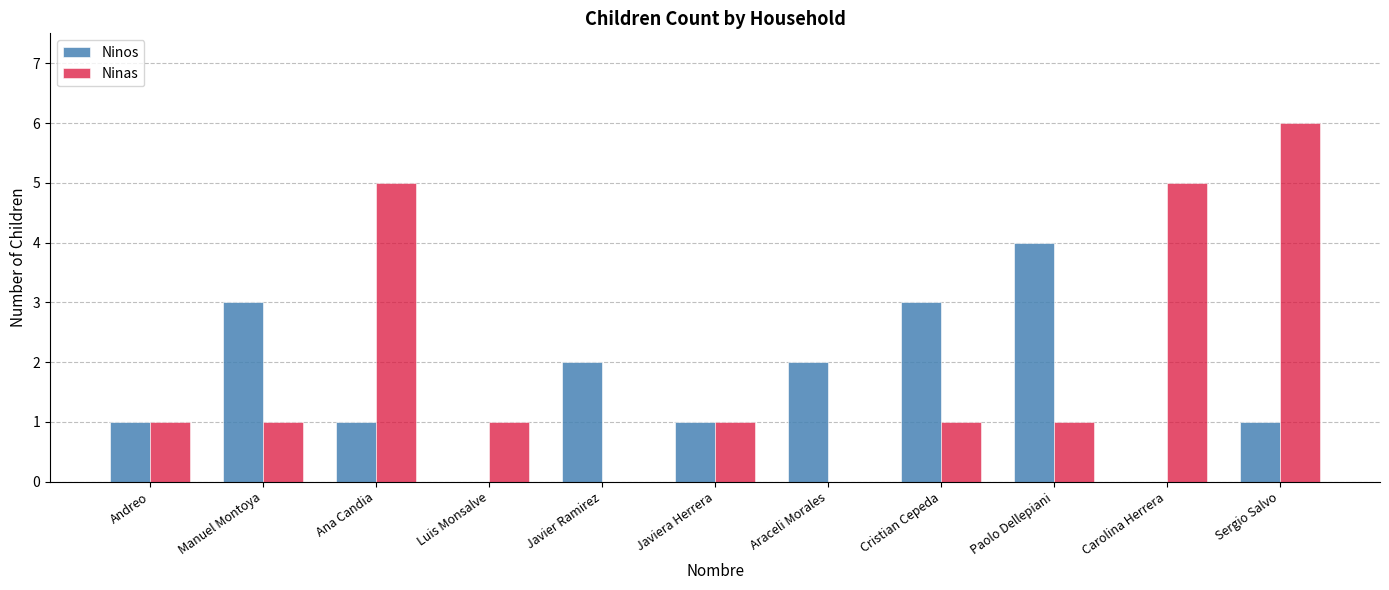

Is it true that Ninas equals 5 at Ana Candia?

True